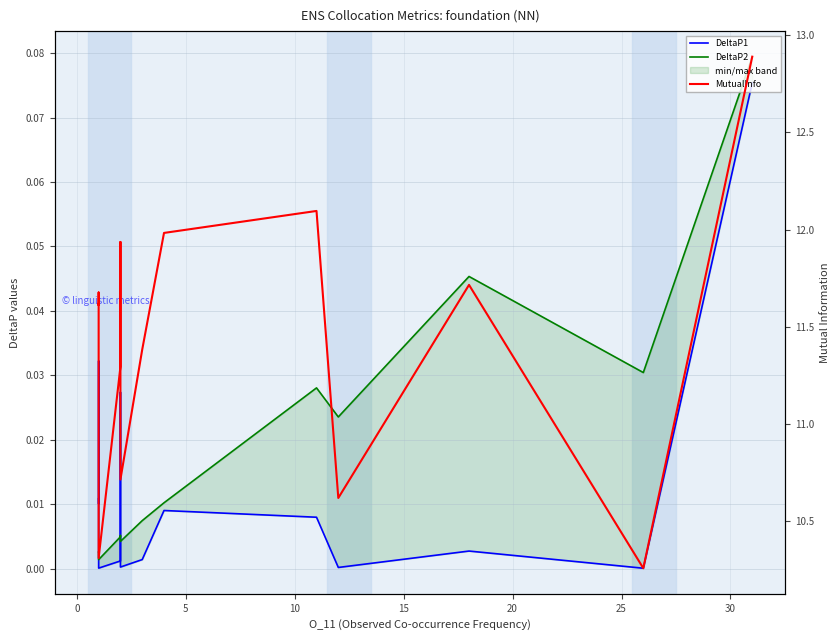

What is the difference between the maximum and minimum values in the DeltaP2 series?

0.1